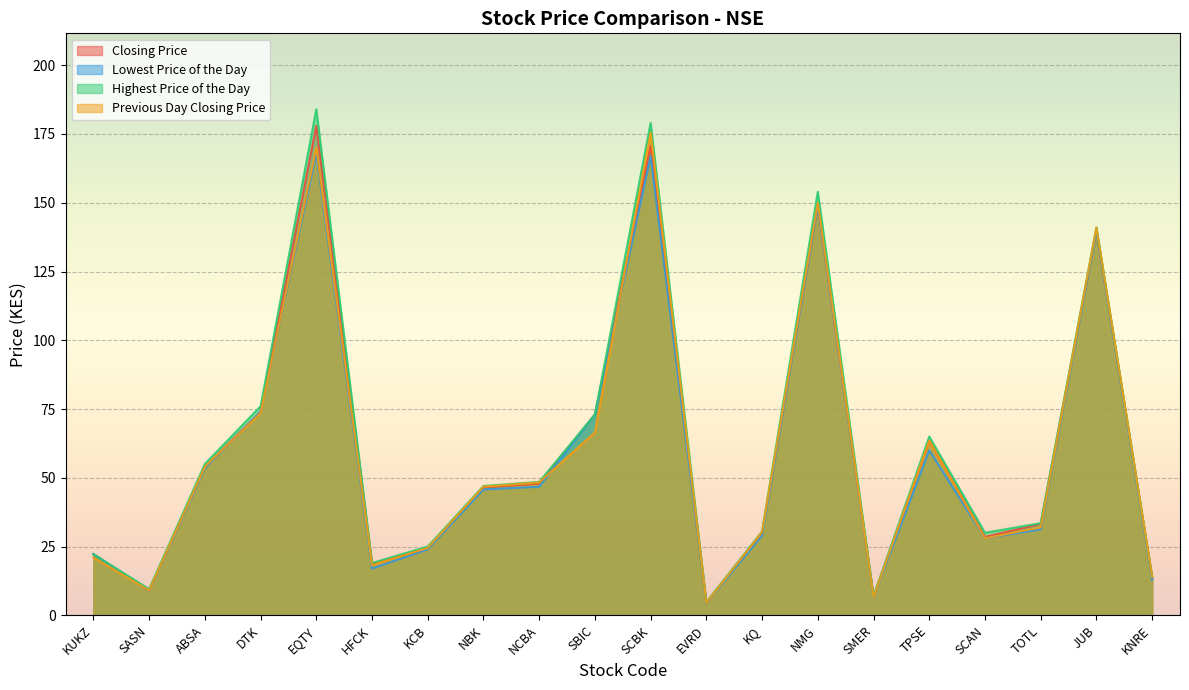

What is the lowest value of the Closing Price series?

4.6